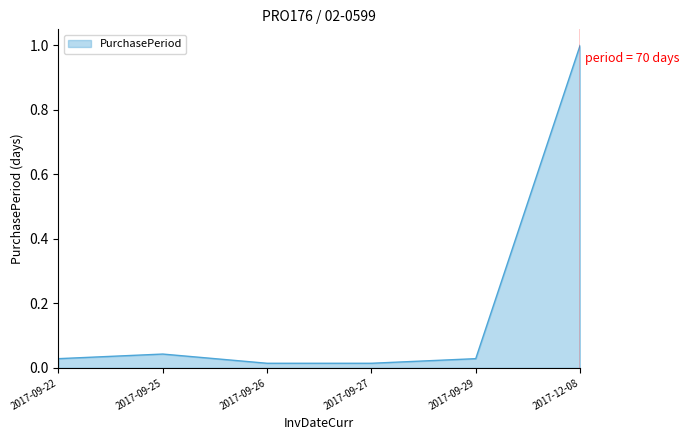

The value at 2017-12-08 is 1.0. True or false?

True